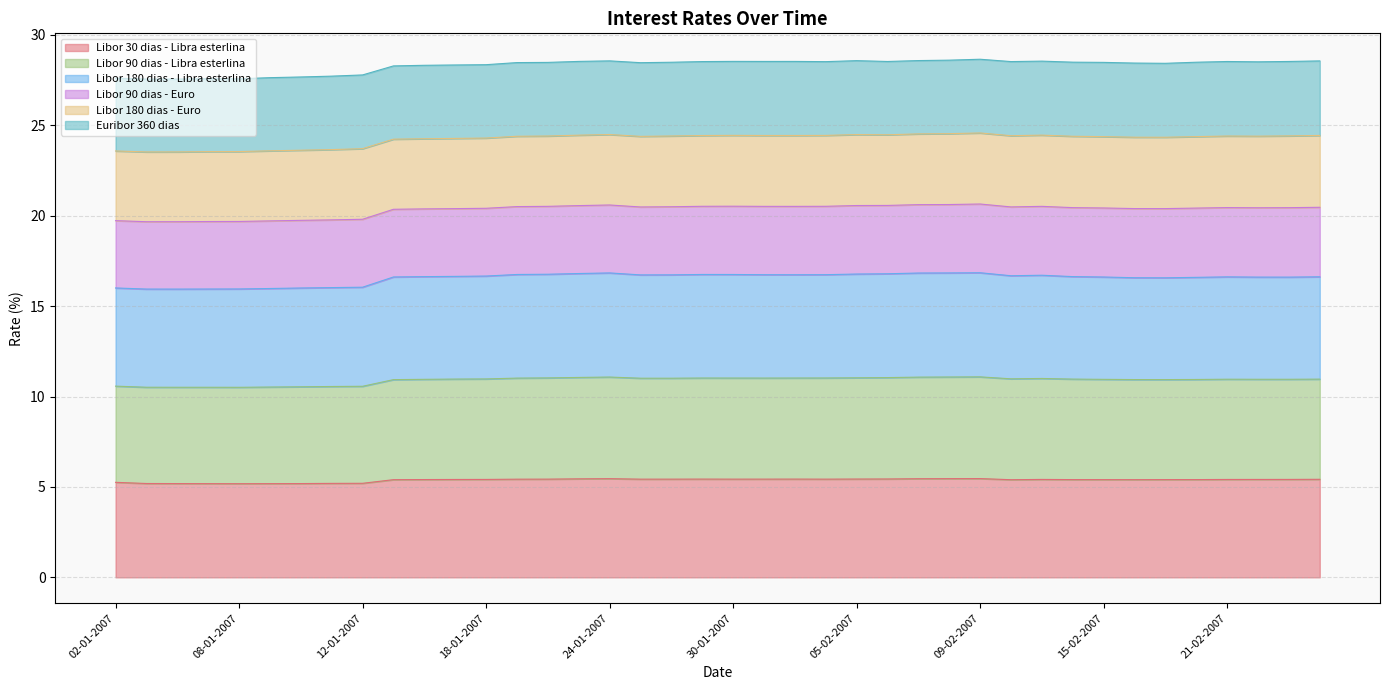

What is the maximum value for Libor 30 dias - Libra esterlina?

5.5